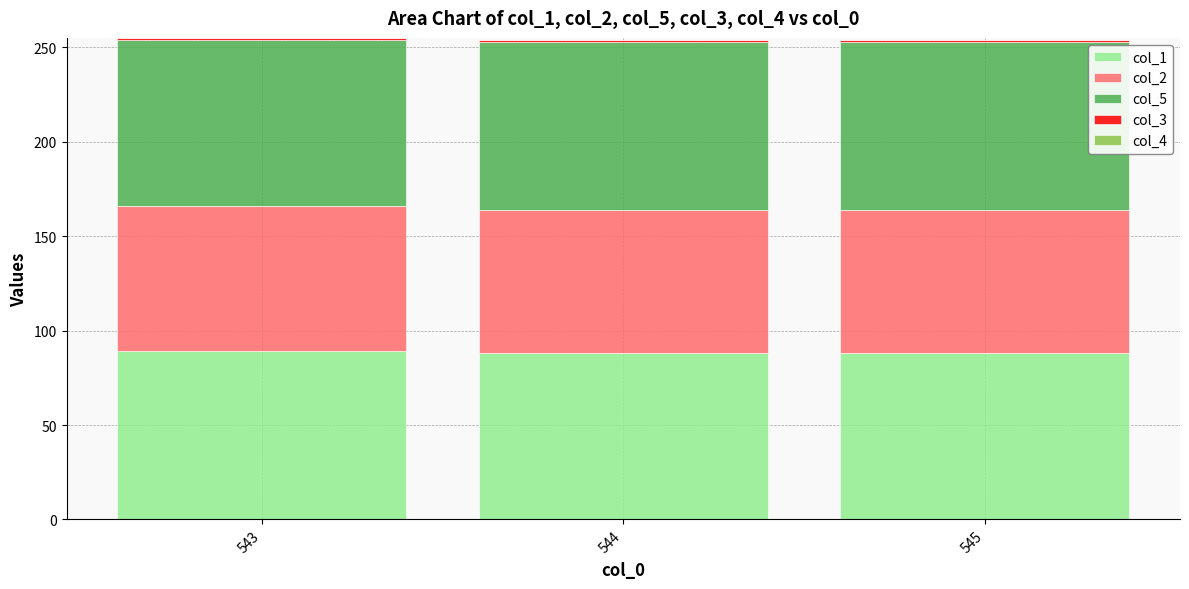

True or false: col_1 has a value of 21 at 545.

False